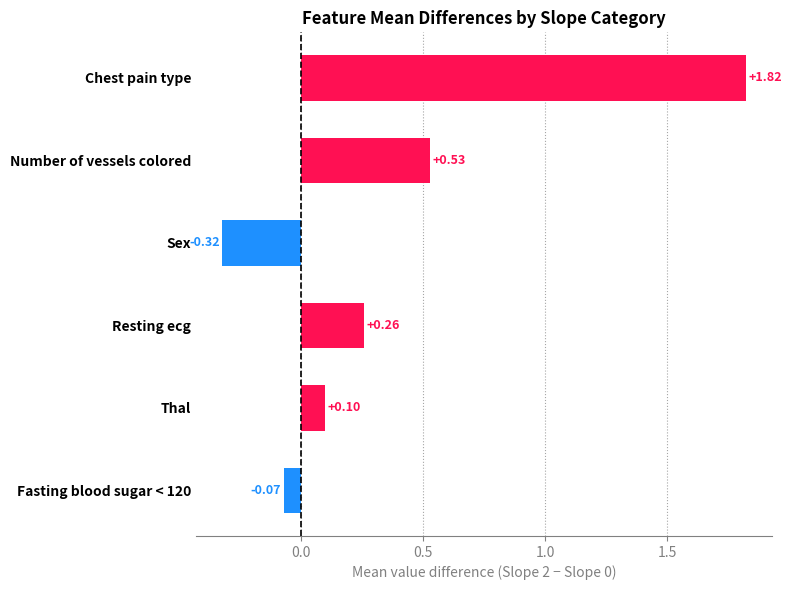

Which has a higher value, Sex or Thal?

Thal